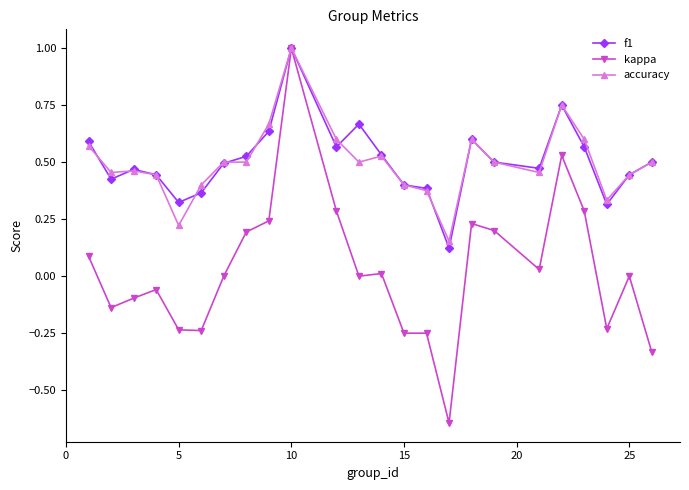

Which series has the largest range (max minus min)?

kappa